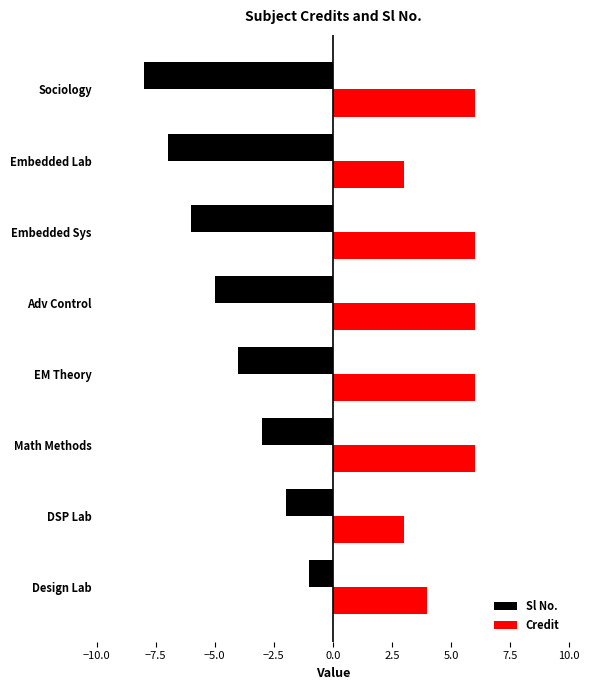

Is it true that Sl No. equals -2 at DSP Lab?

True